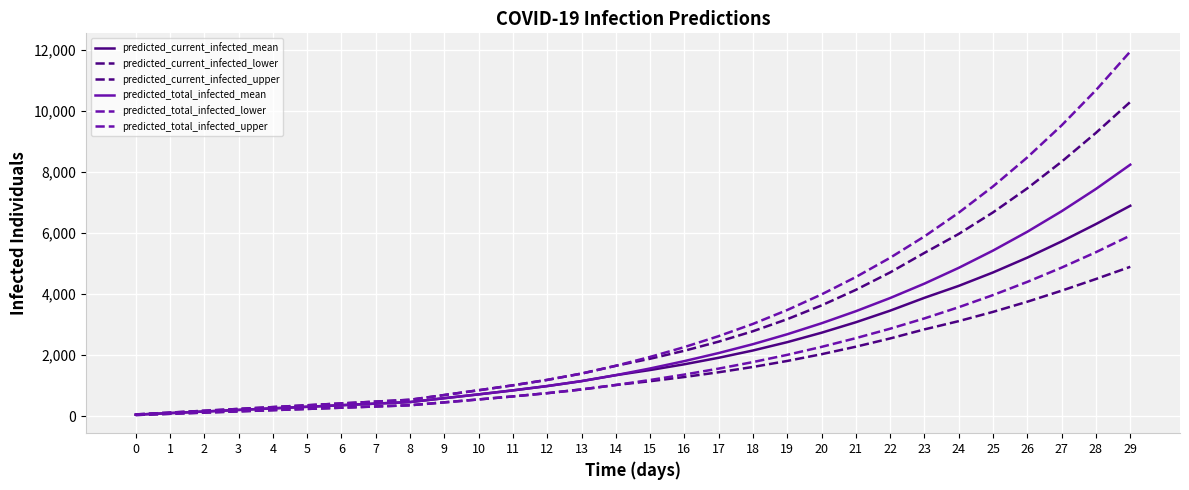

At which label does predicted_total_infected_lower first exceed 1188?

16